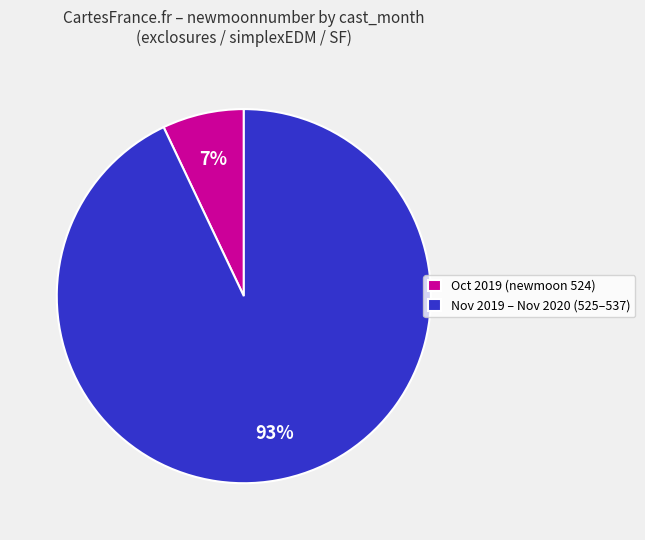

Is there a majority slice in this chart?

Yes